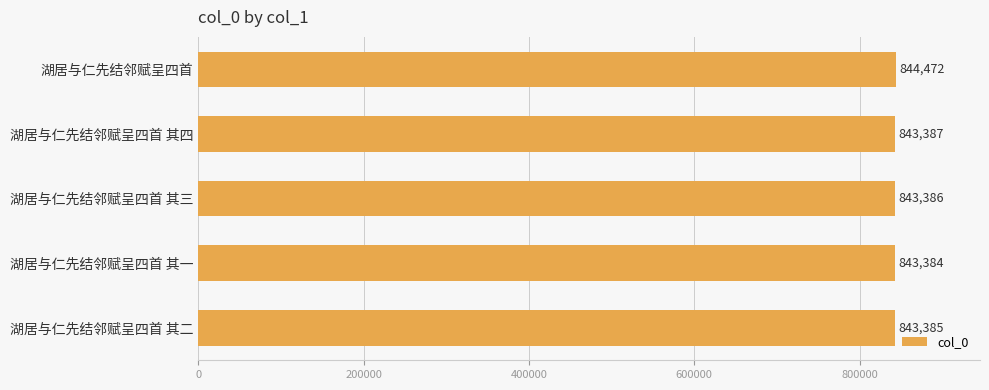

At which label is the value closest to 843928?

湖居与仁先结邻赋呈四首 其四